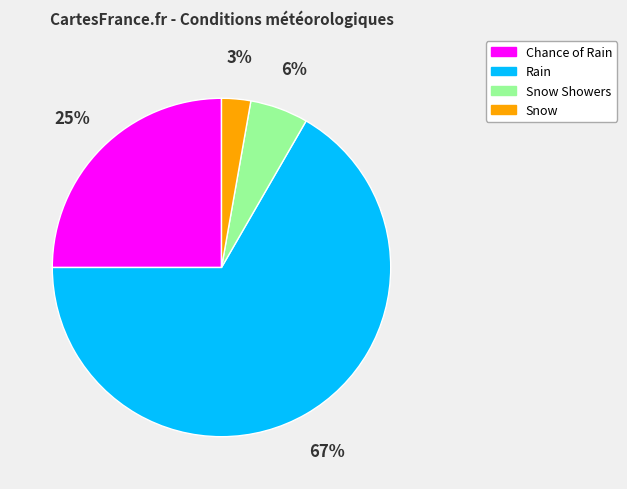

To the nearest percent, what percentage of the pie is Chance of Rain?

25%